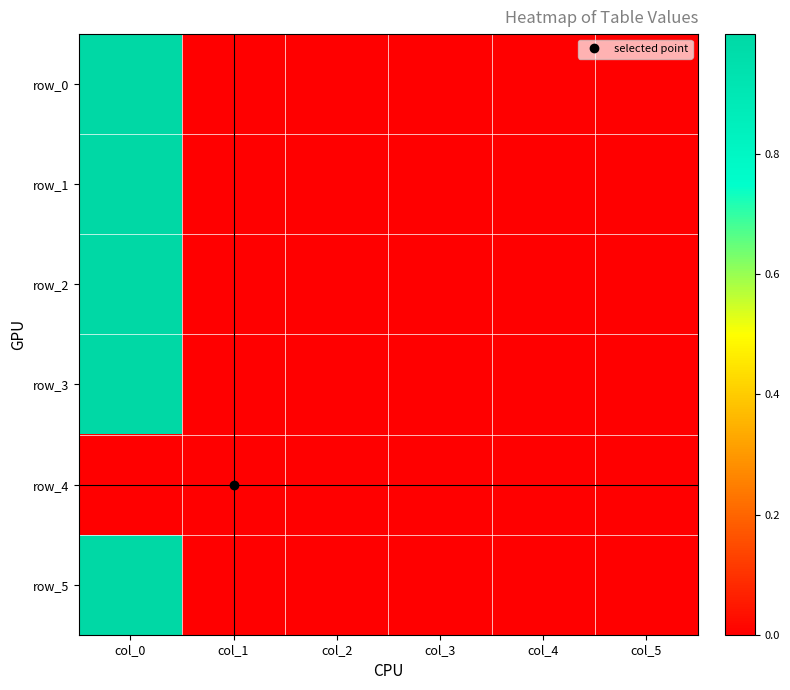

The row_5 series shows 0.0 at col_5. True or false?

True